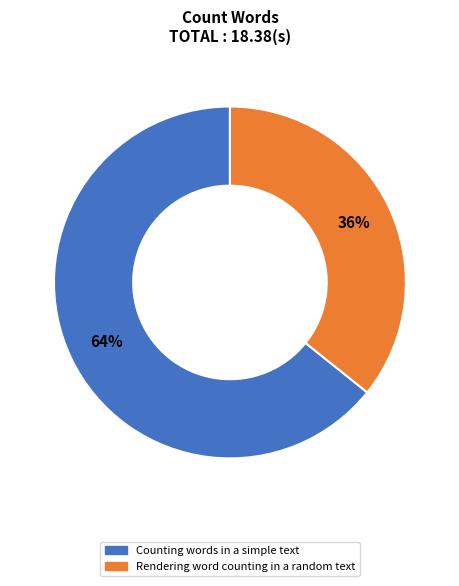

To the nearest percent, what is the average slice percentage?

50%